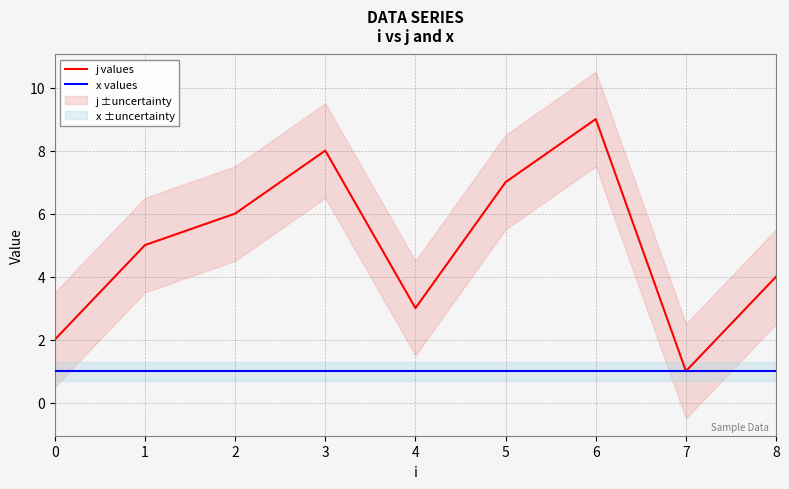

What value does the x values series have at 3?

1